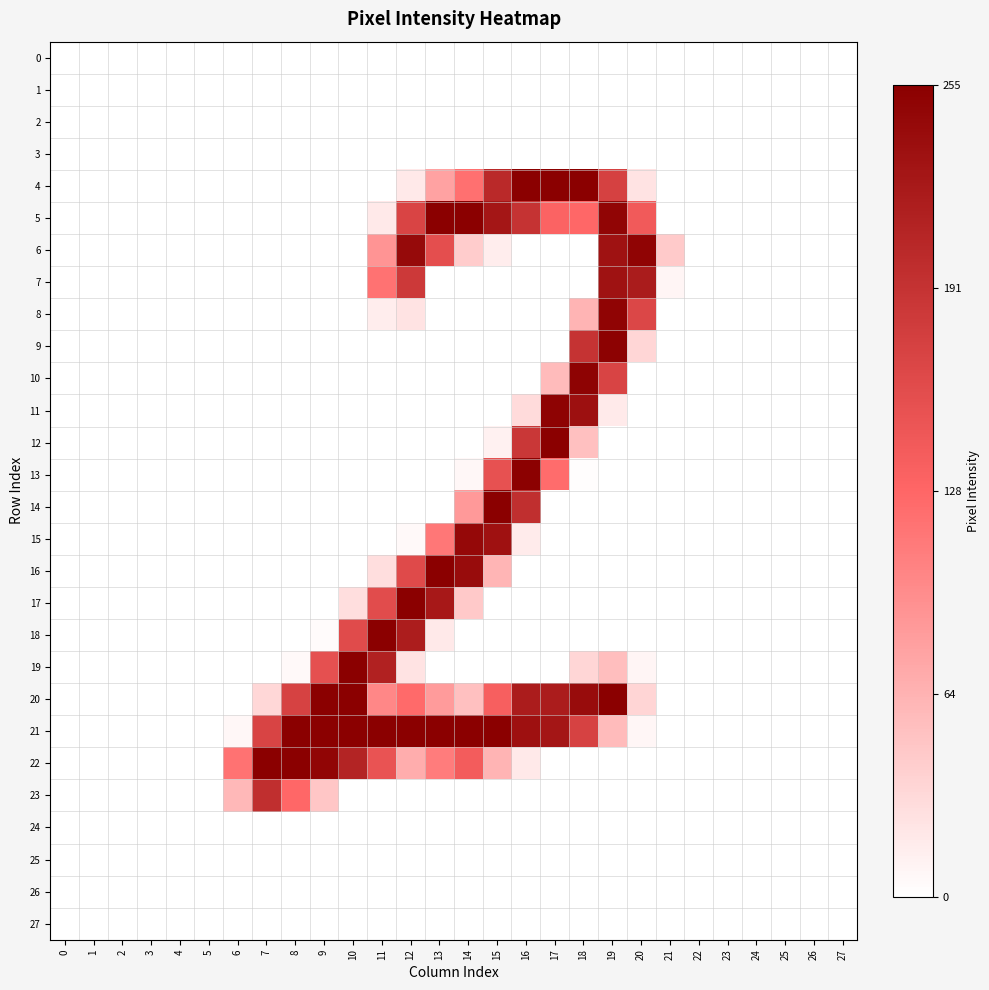

What is the maximum value shown in the chart?

1.0